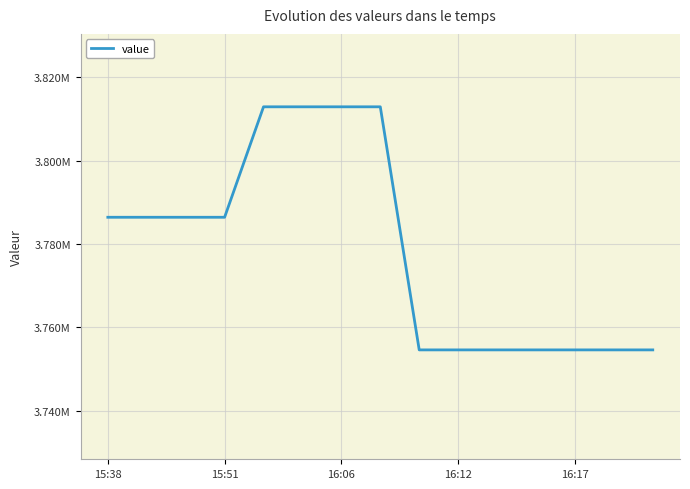

Does the chart display data point markers on the line(s)?

No